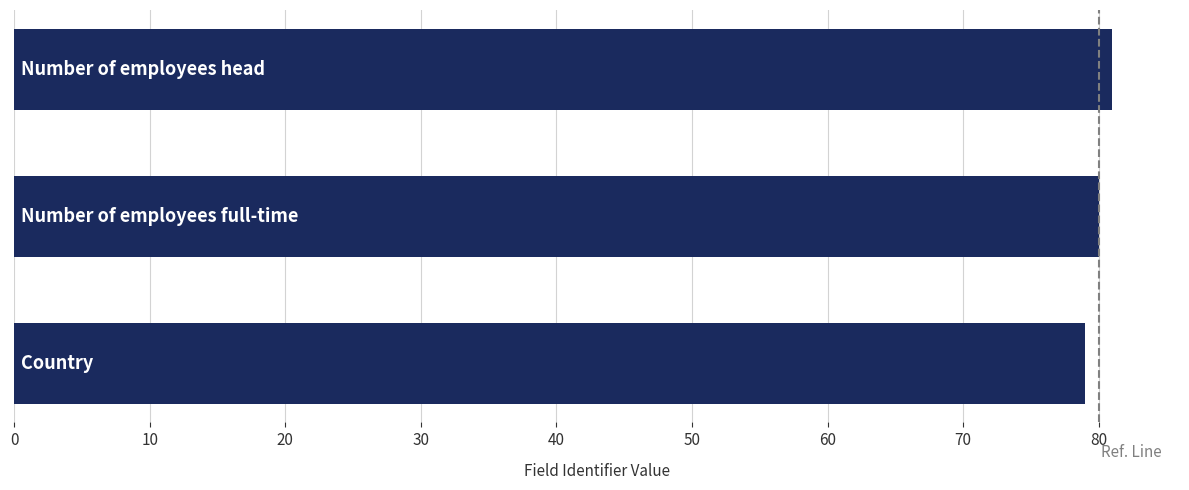

What is the maximum value shown in the chart?

81